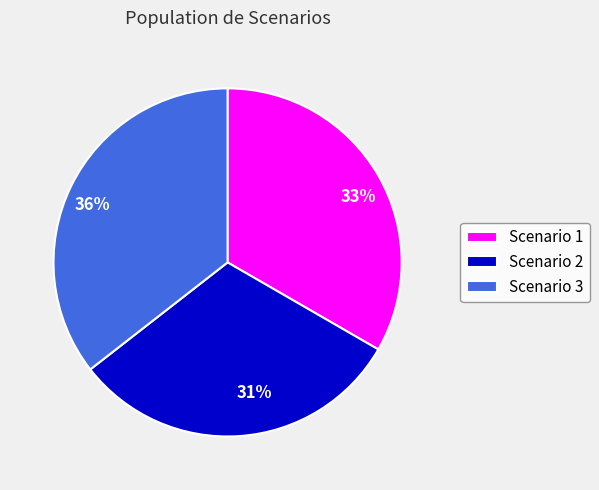

Is it true that Scenario 1 is 33% of the pie?

True